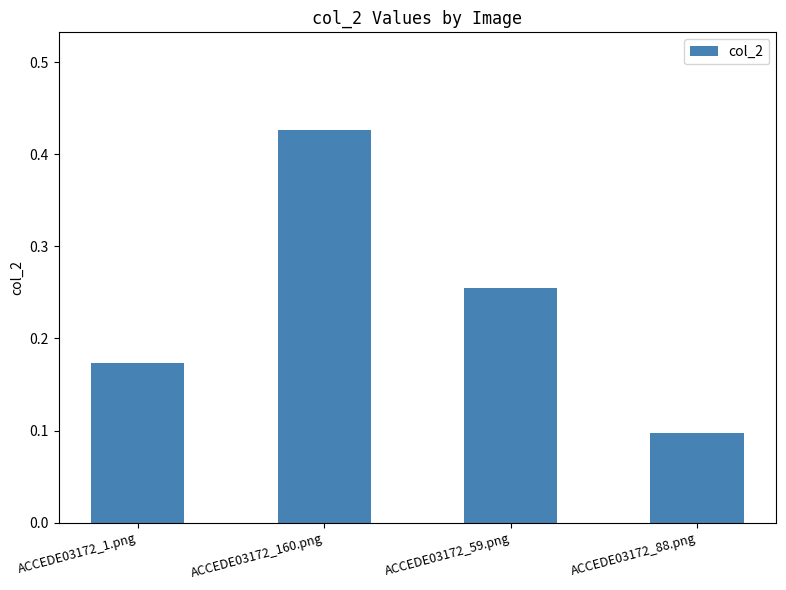

How many series are shown in this chart?

1